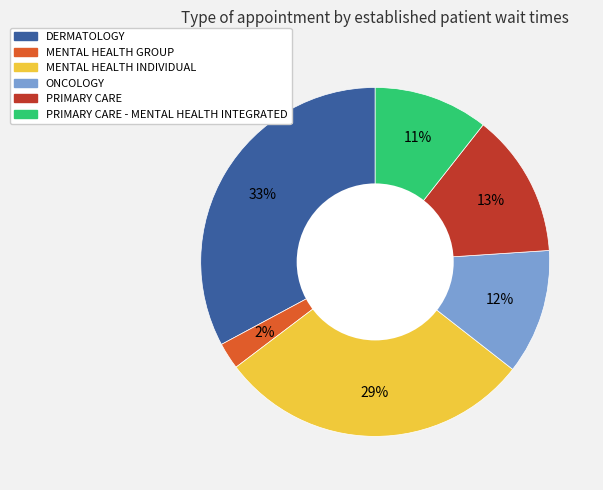

Is there a majority slice in this chart?

No